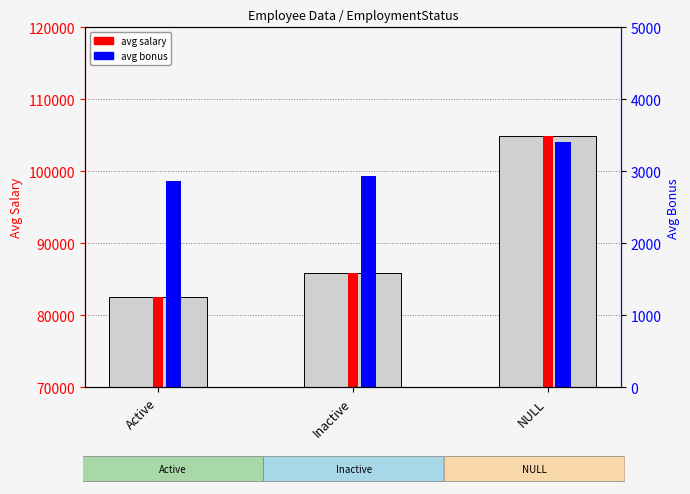

How many categories are shown in the chart?

3